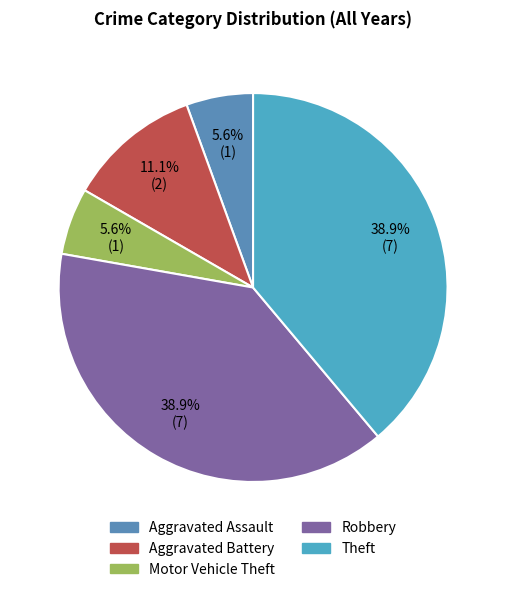

Is the sum of Aggravated Assault and Aggravated Battery greater than half?

No